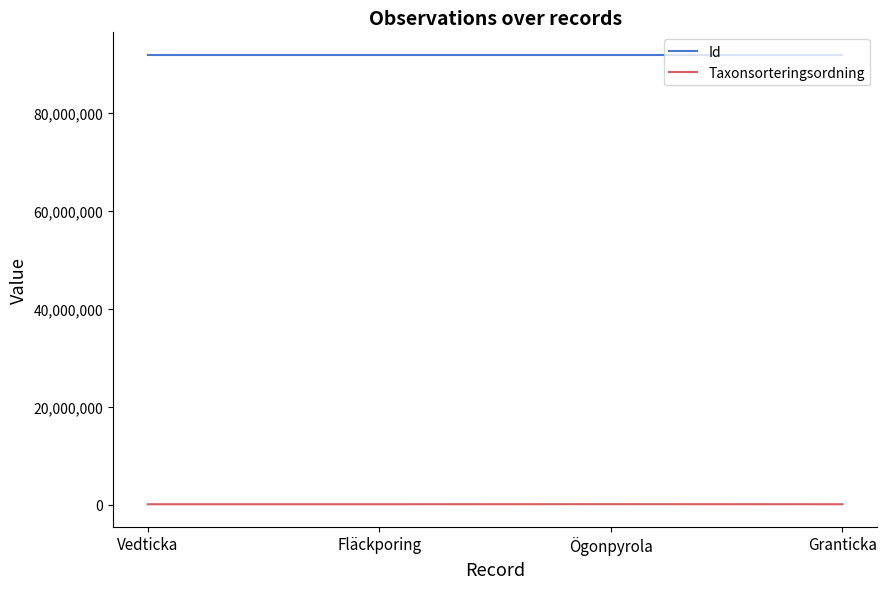

True or false: Taxonsorteringsordning and Id cross at least once.

False